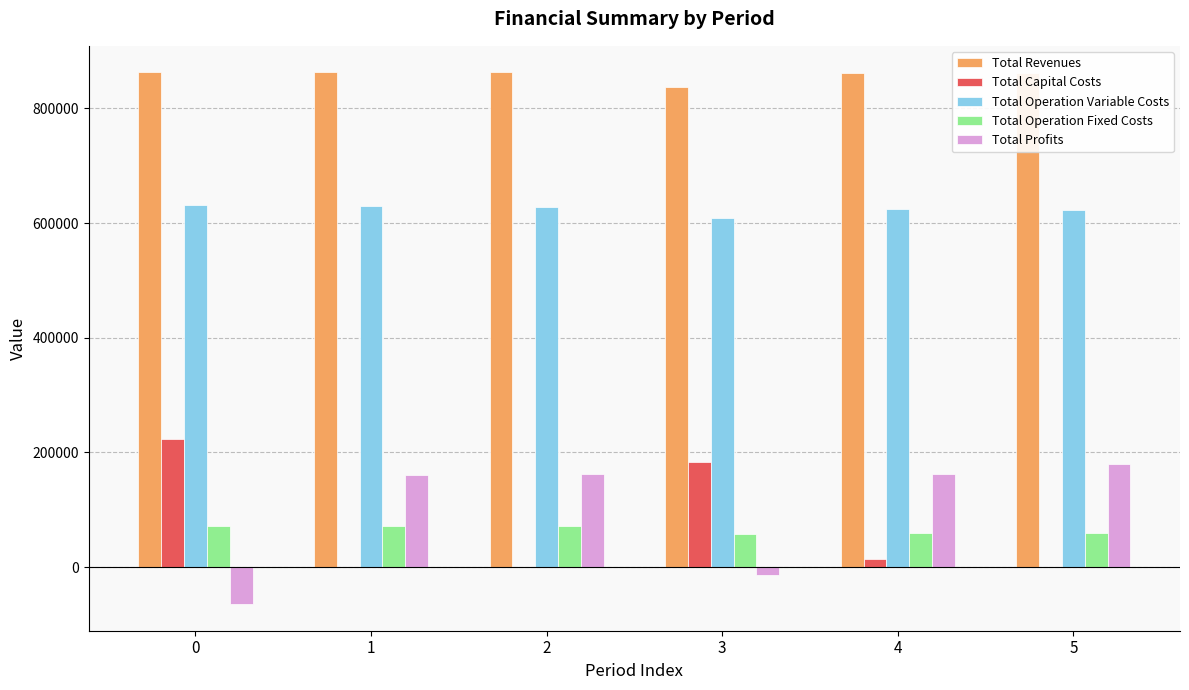

The value of Total Profits at 2 is 86898.9. True or false?

False